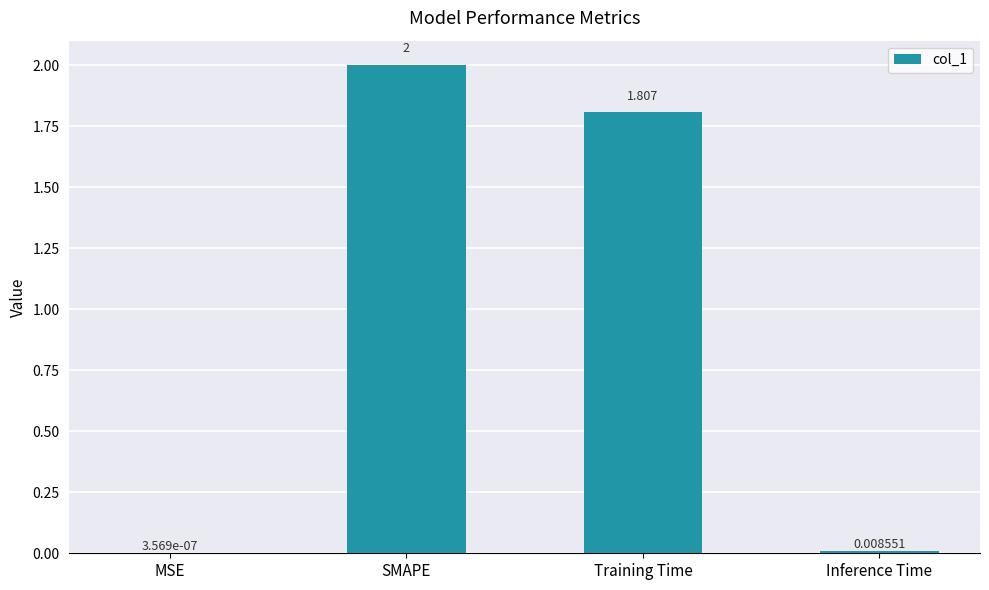

Which label corresponds to the largest value in the chart?

SMAPE